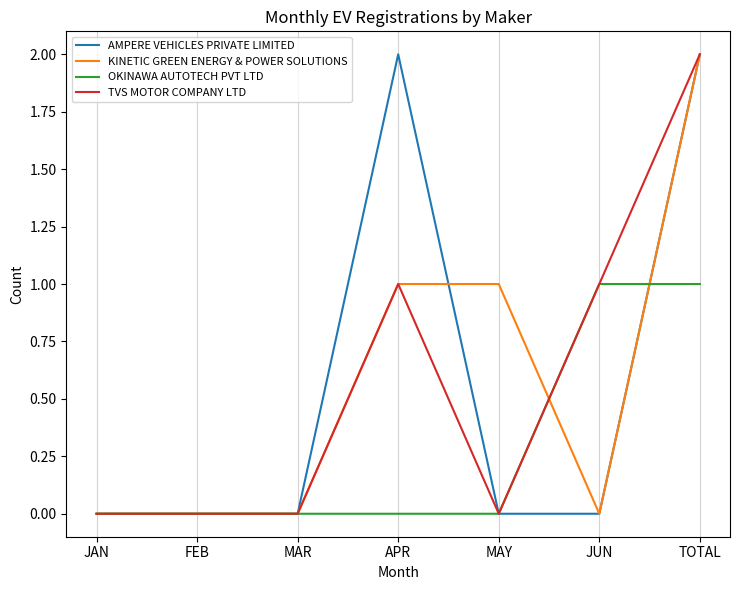

What is the total value across all series at TOTAL?

7